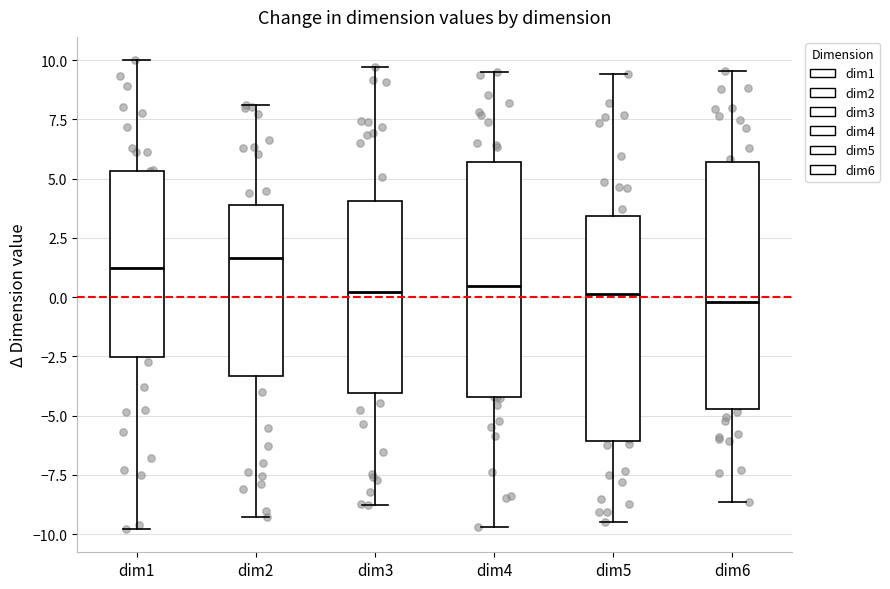

Where is the upper edge of the box for dim6 on the y-axis? The values are not printed on the chart, so give them approximately, as read against the axis.

5.5